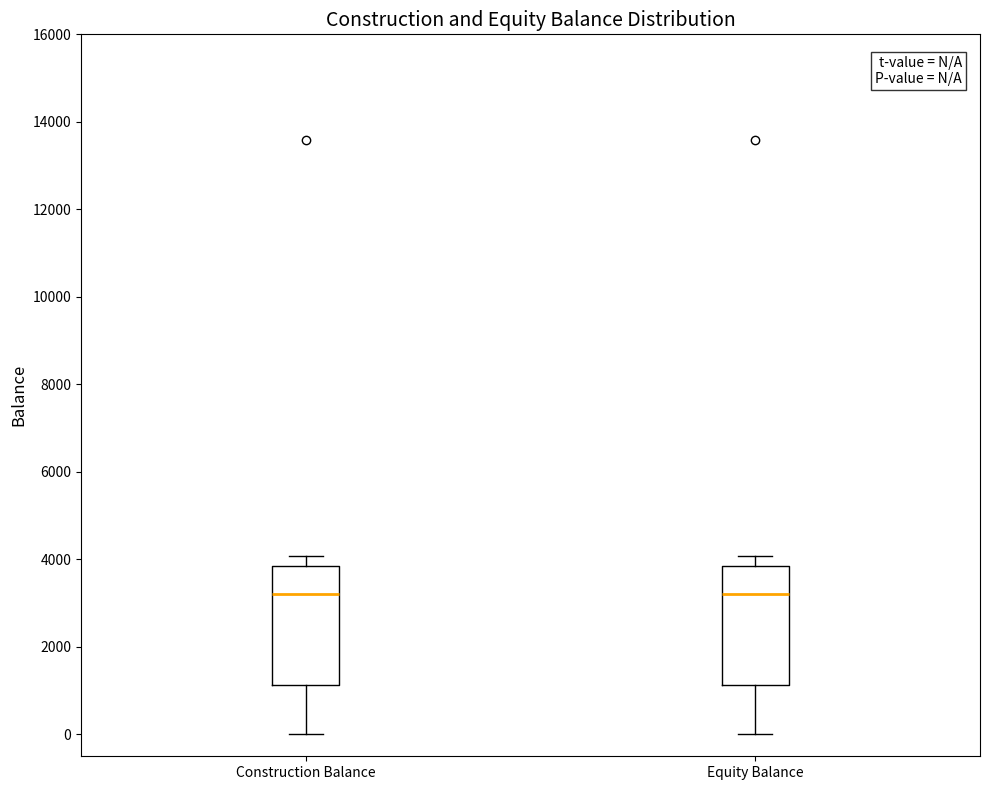

Reading left to right, read every box against the y-axis: the position of its median line, the range the box covers, and the ends of its whiskers. The values are not printed on the chart, so give them approximately, as read against the axis.

Construction Balance: median 3200, box 1200 to 3800, whiskers 0 to 4000
Equity Balance: median 3200, box 1200 to 3800, whiskers 0 to 4000